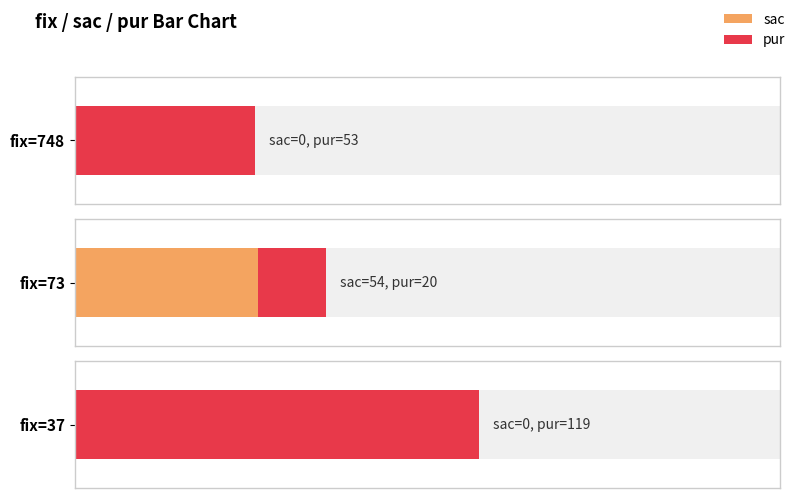

Between 37 and 748, which is larger?

37